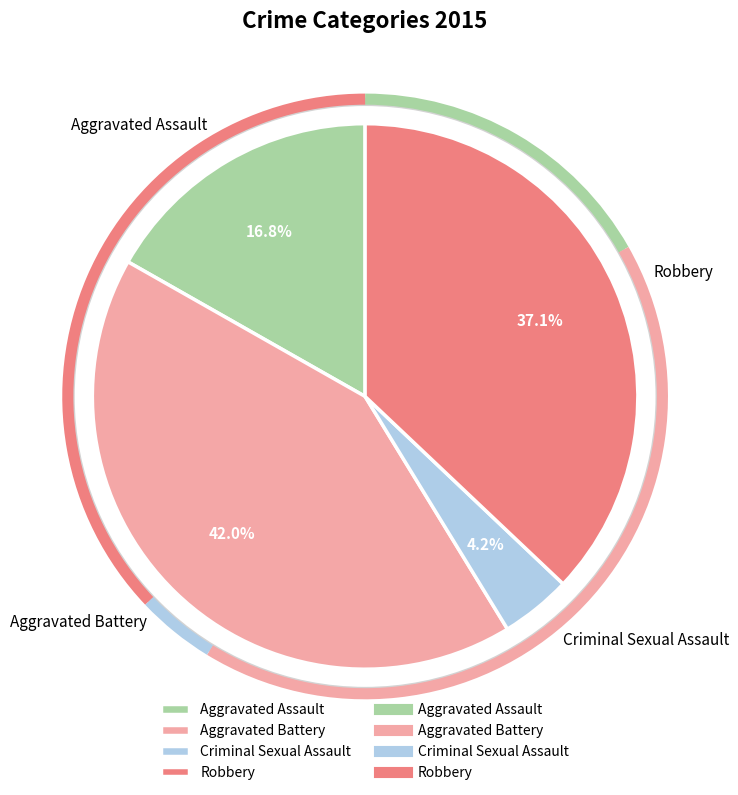

To the nearest percent, what portion does Criminal Sexual Assault represent?

4%